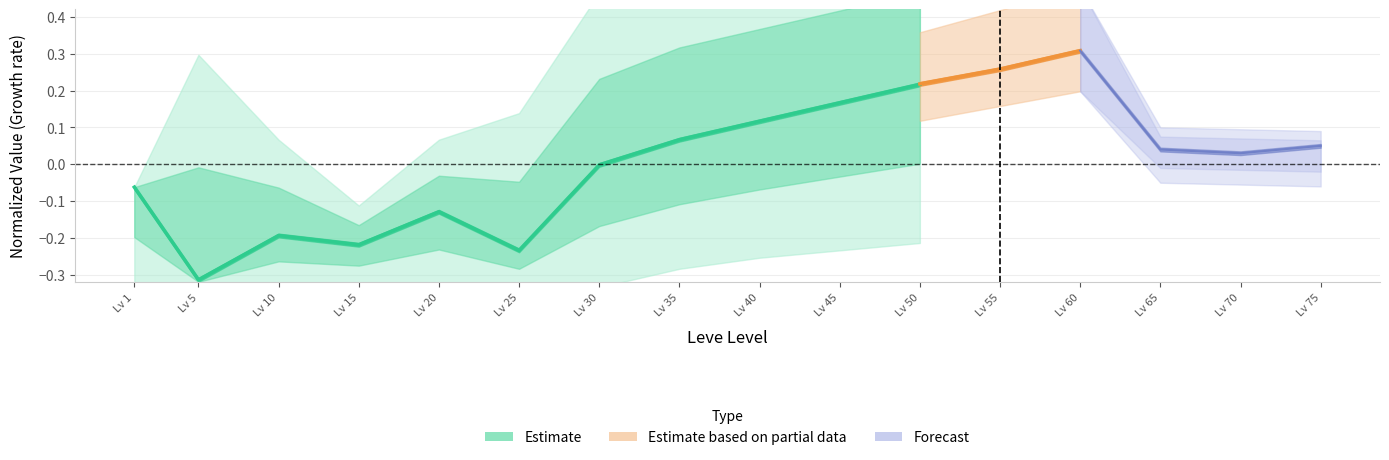

Rank the categories by value from lowest to highest.

Lv 5, Lv 25, Lv 15, Lv 10, Lv 20, Lv 1, Lv 30, Lv 35, Lv 40, Lv 45, Lv 50